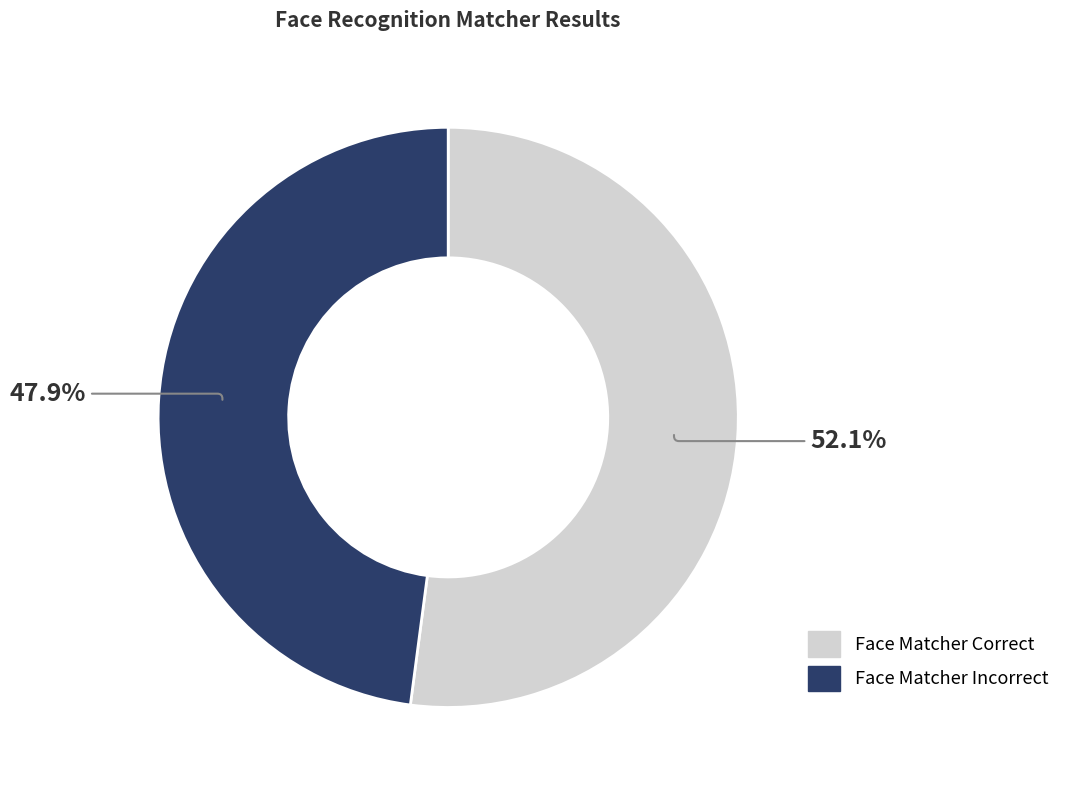

To the nearest percent, what is the difference between the Face Matcher Correct and Face Matcher Incorrect slice percentages?

4%